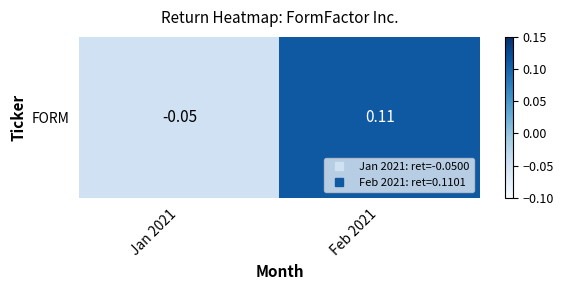

What is the minimum value shown in the chart?

-0.1